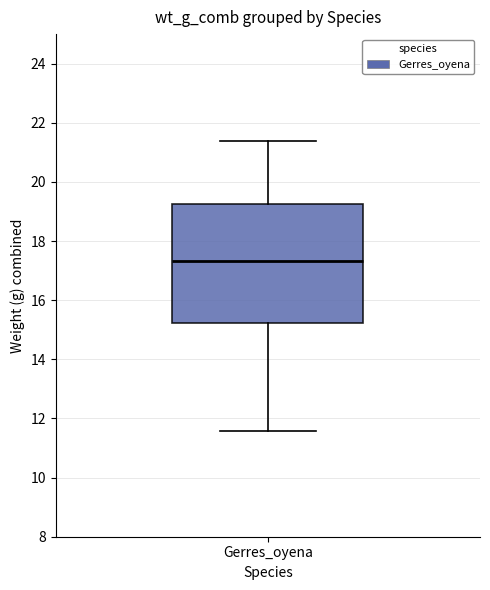

Where is the lower edge of the box for Gerres_oyena on the y-axis? The values are not printed on the chart, so give them approximately, as read against the axis.

15.2